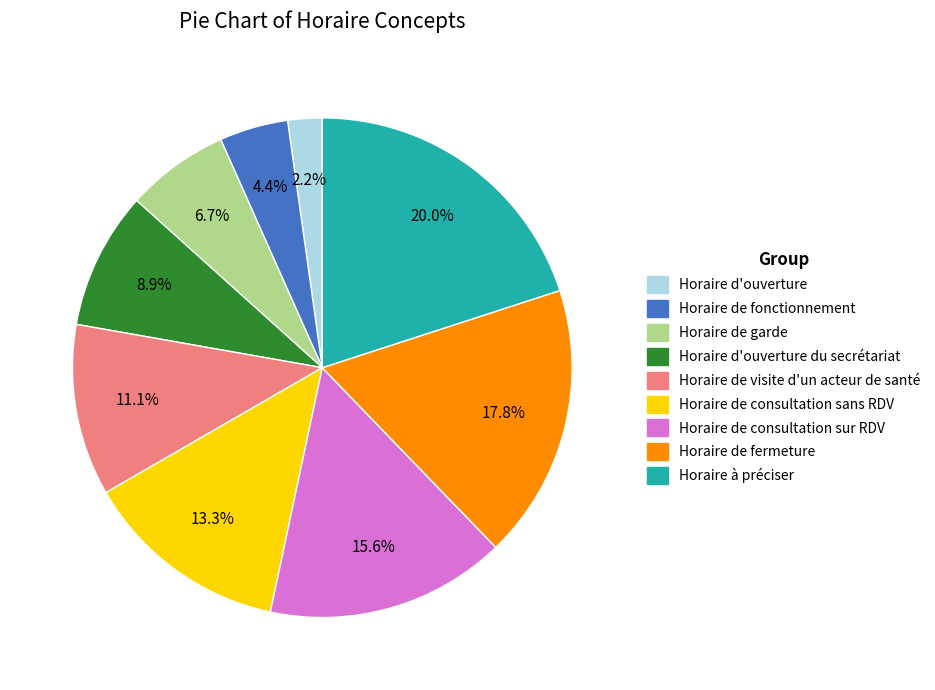

How many slices are in this pie chart?

9